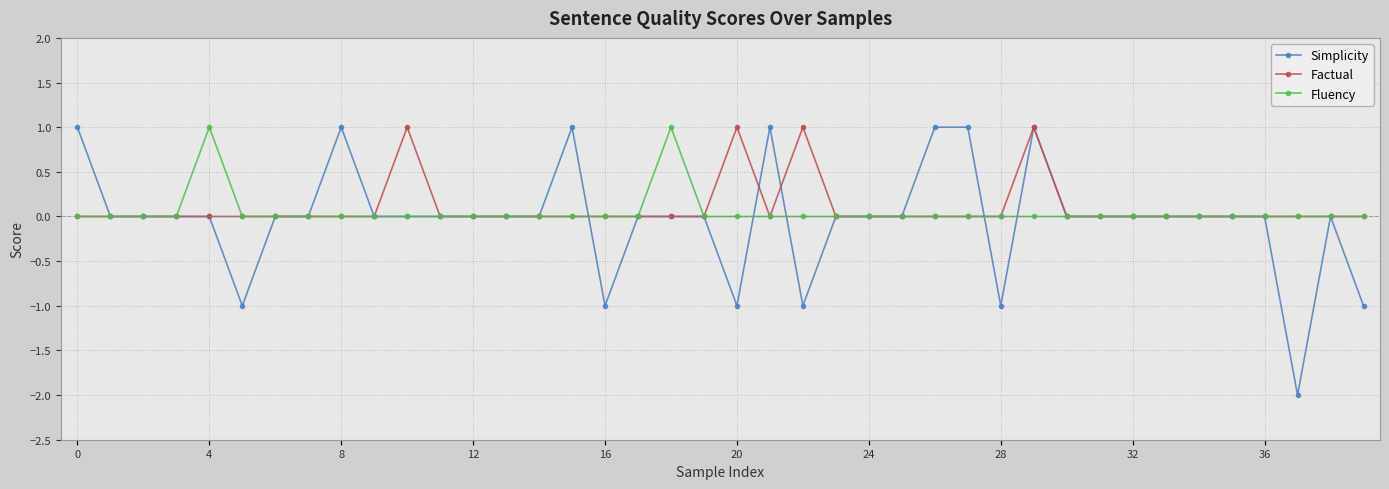

How many series are shown in this chart?

3